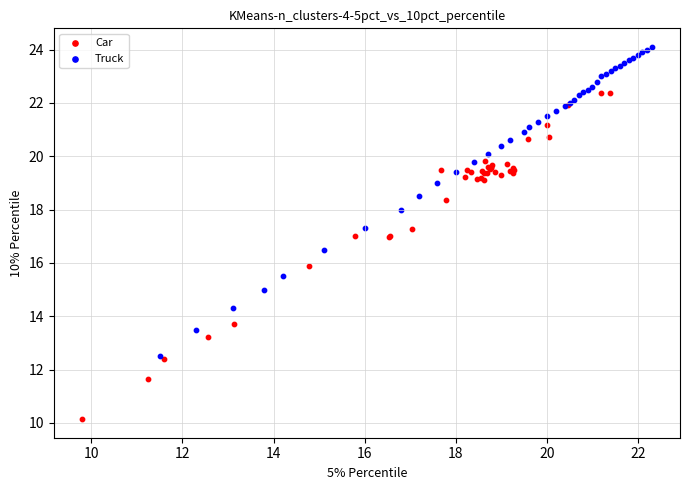

Which series contains the highest Y value?

Truck